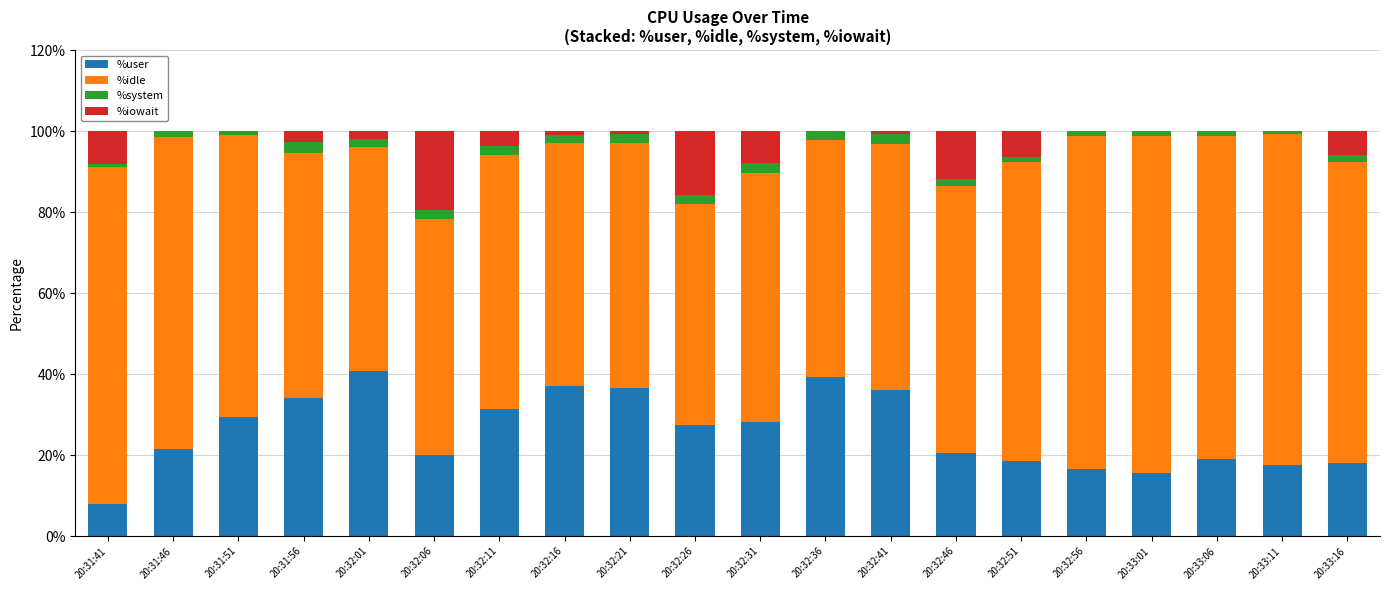

What is the maximum value for %user?

40.8